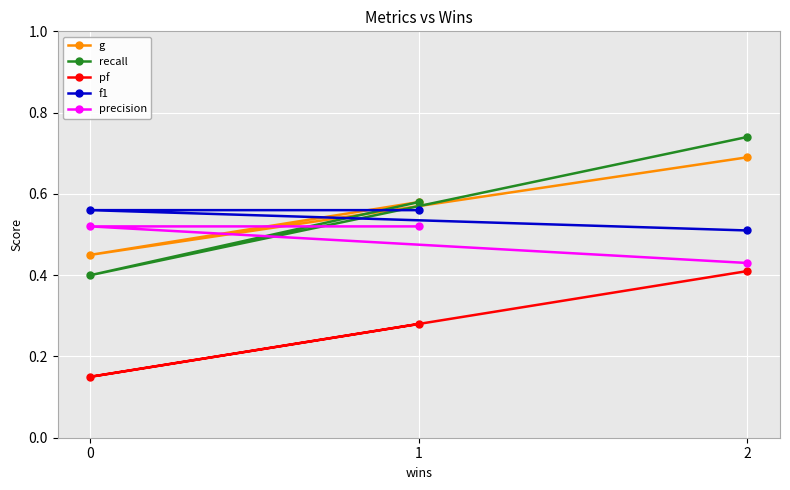

How many distinct data groups are displayed?

5